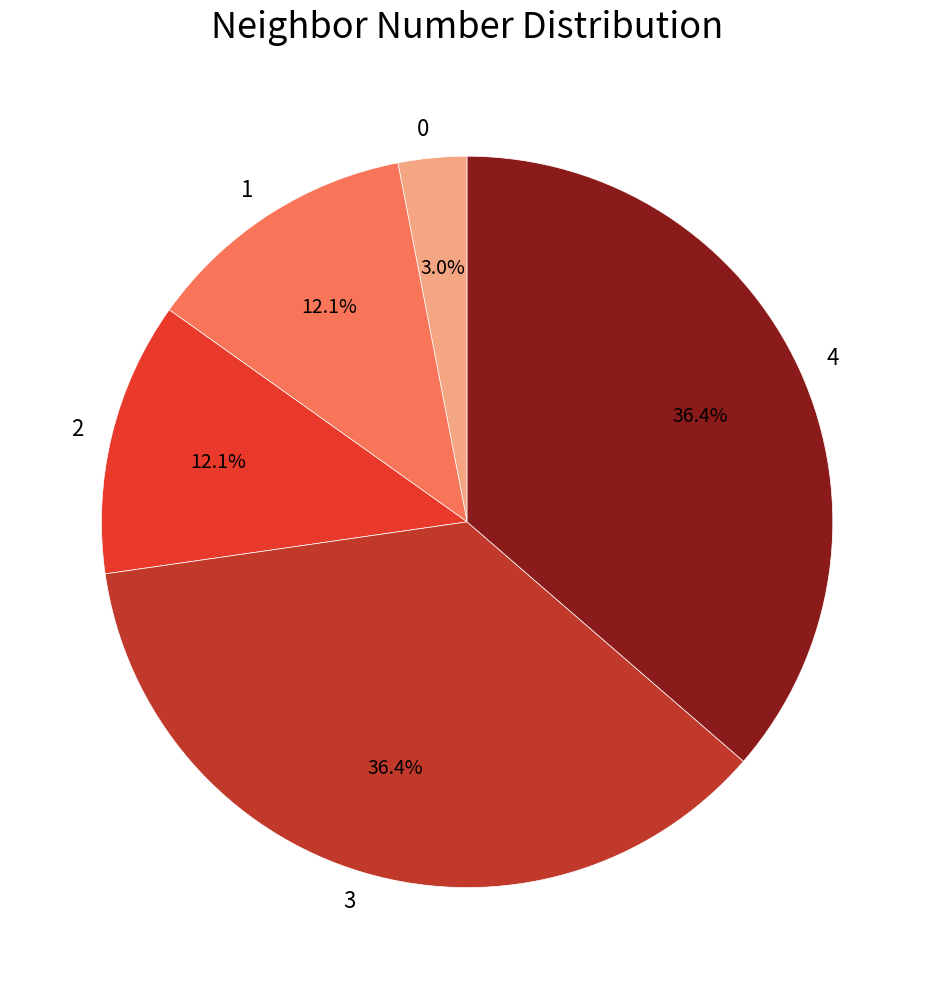

How much of the chart is everything except 4?

63.6%